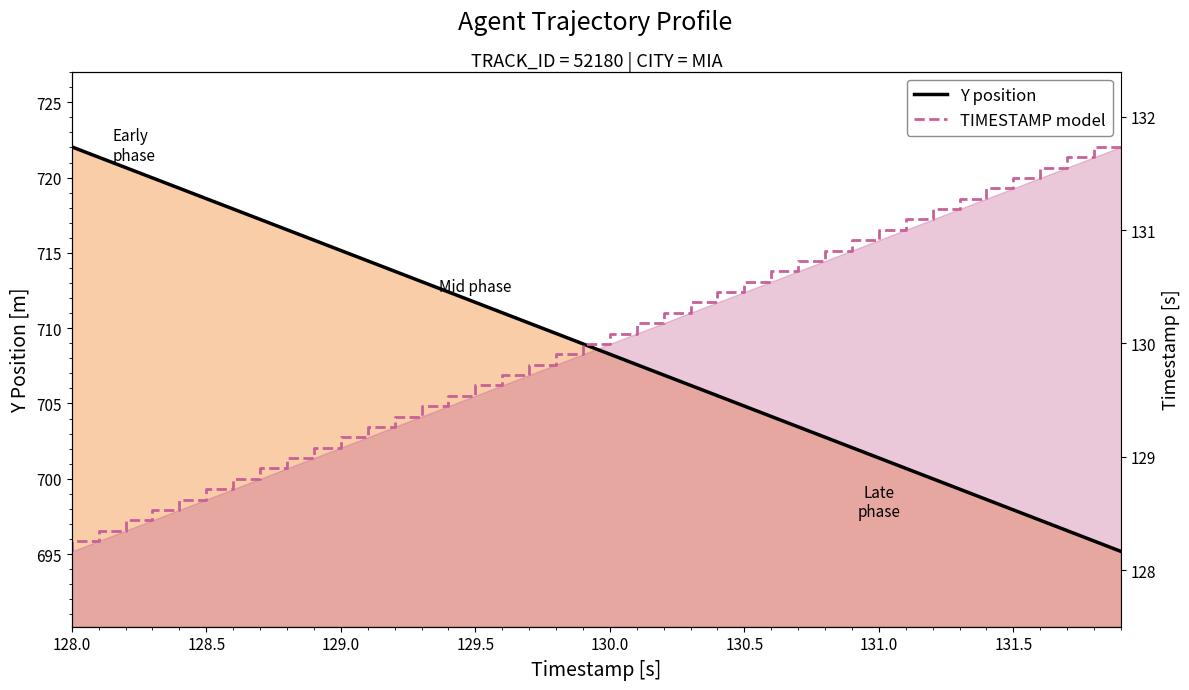

Rank the series by their maximum value, from highest to lowest.

Y position (line), TIMESTAMP model